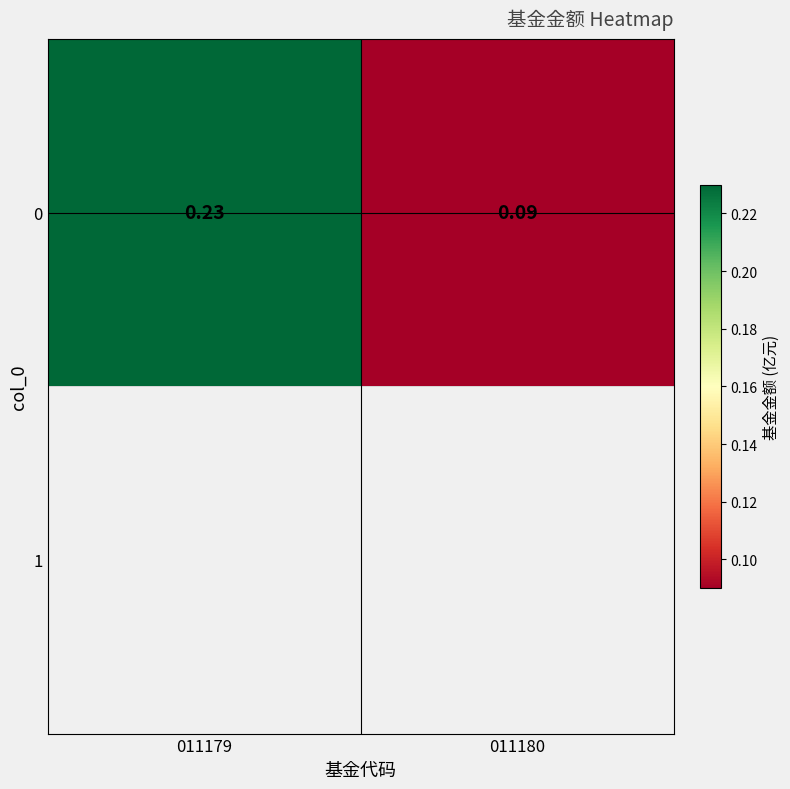

At which label is the value closest to 0?

011180